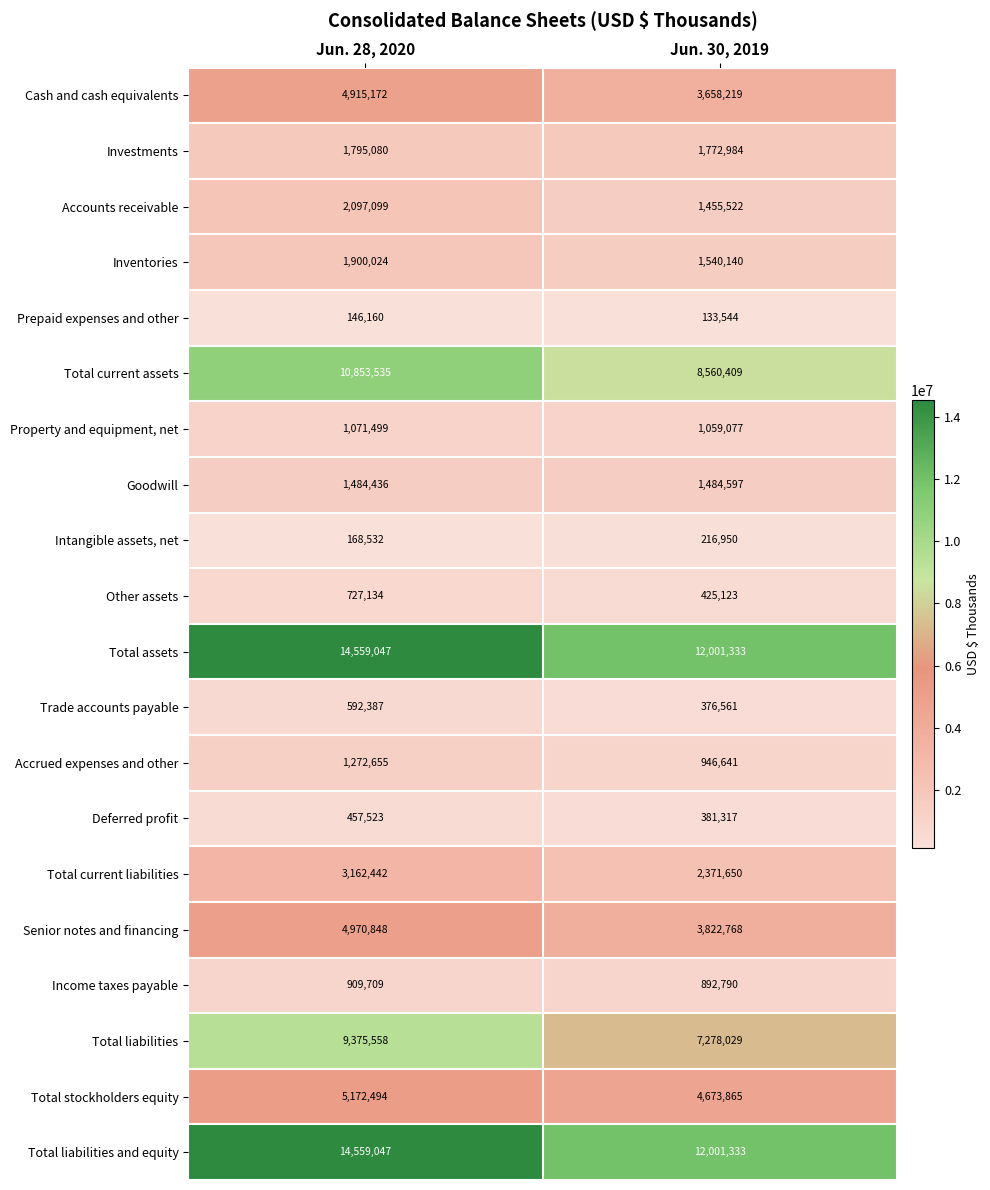

What is the difference between the Investments values at Jun. 28, 2020 and Jun. 30, 2019?

22096